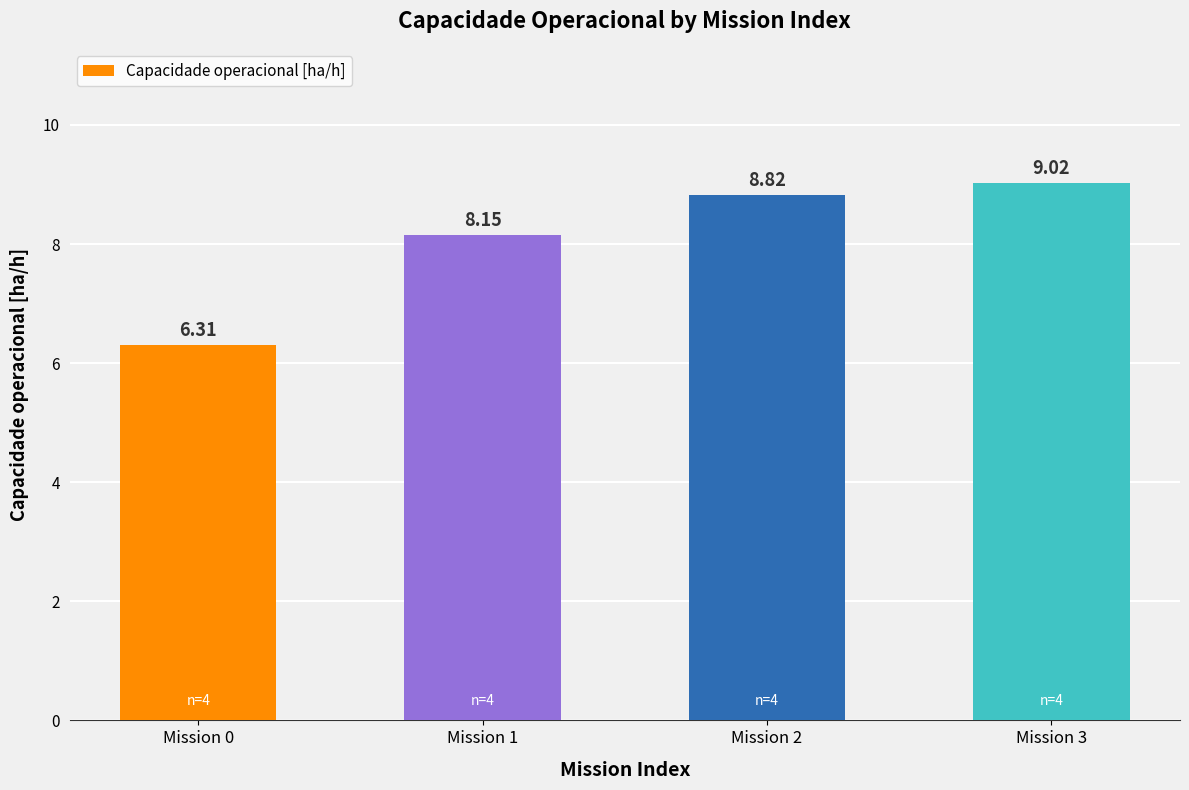

What is the greatest value displayed?

9.0